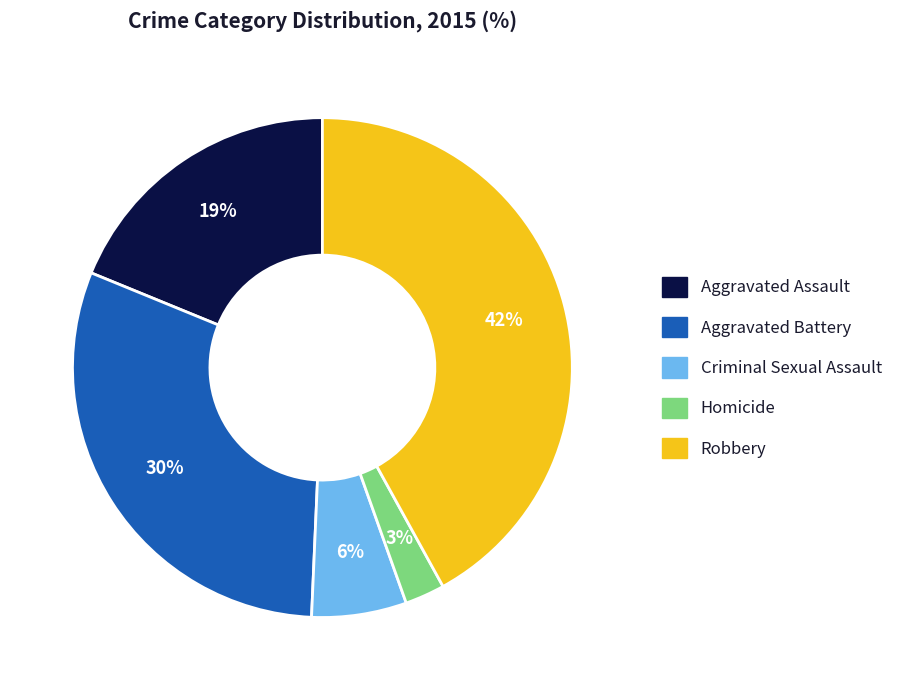

Combined, do Aggravated Assault and Criminal Sexual Assault account for over 50%?

No